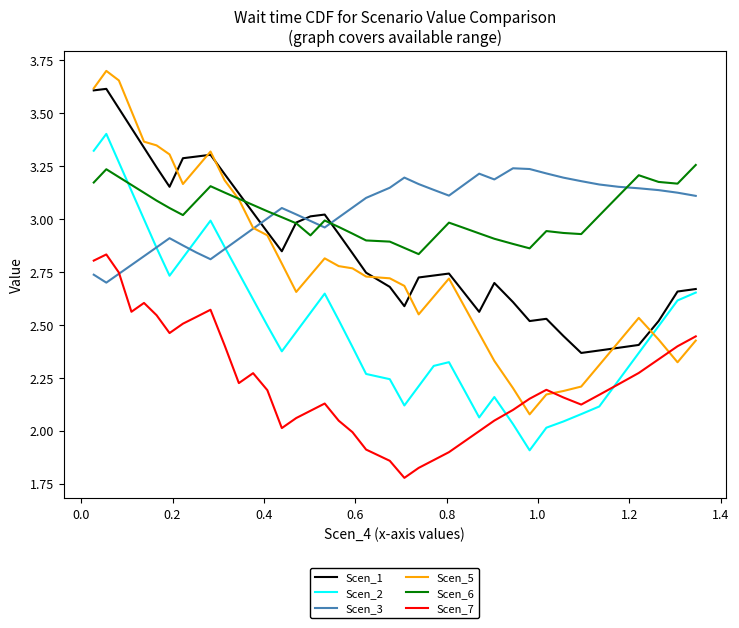

Which series has the largest range (max minus min)?

Scen_5